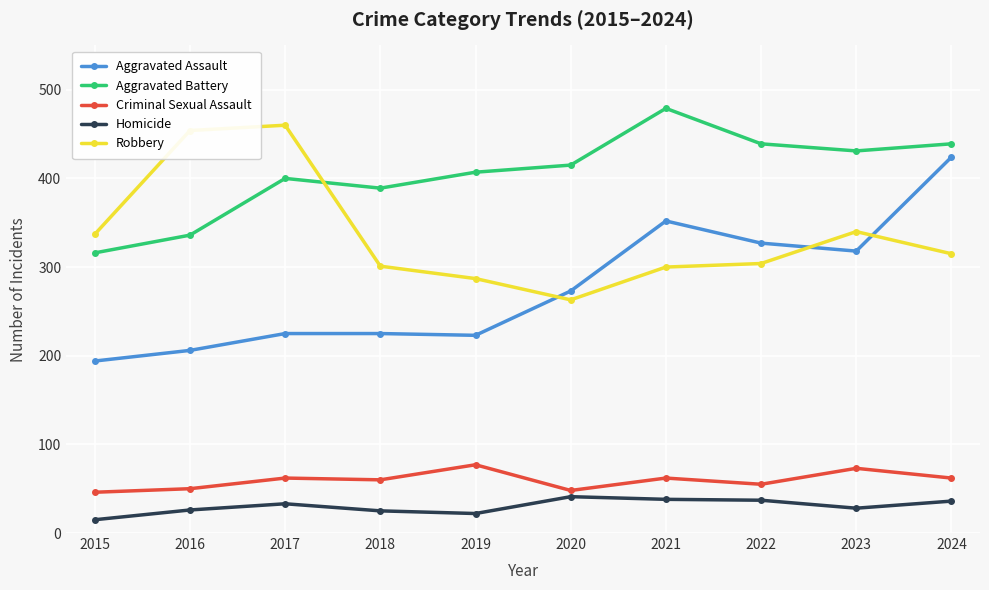

Read the Aggravated Assault value at 2024, to the nearest 5.

425